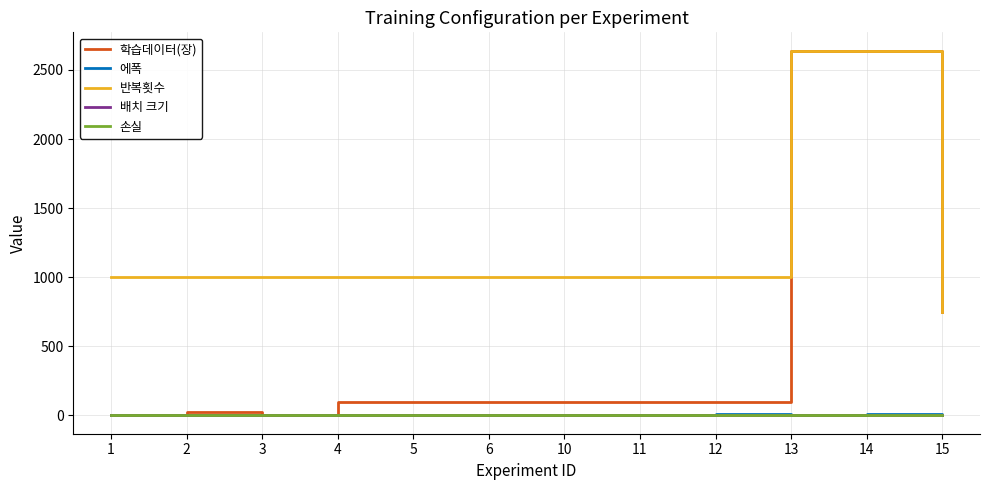

Which series has the largest total across all categories?

반복횟수